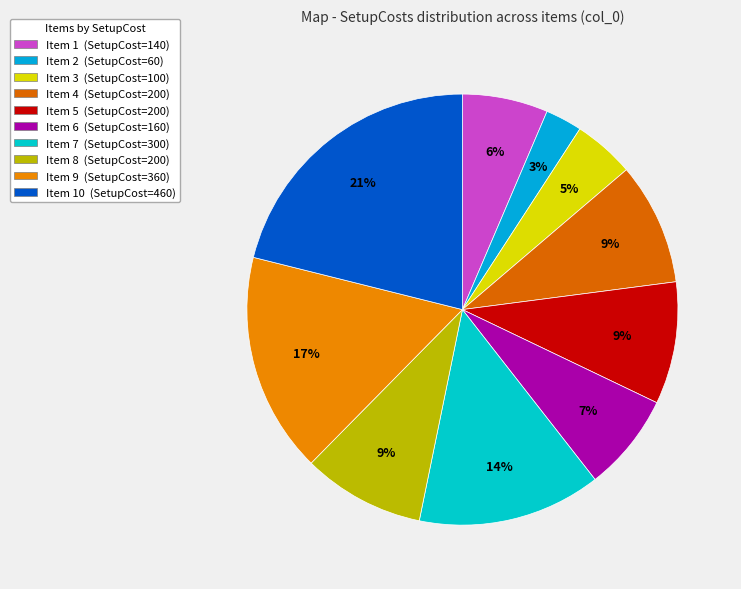

How many segments does this pie chart have?

10